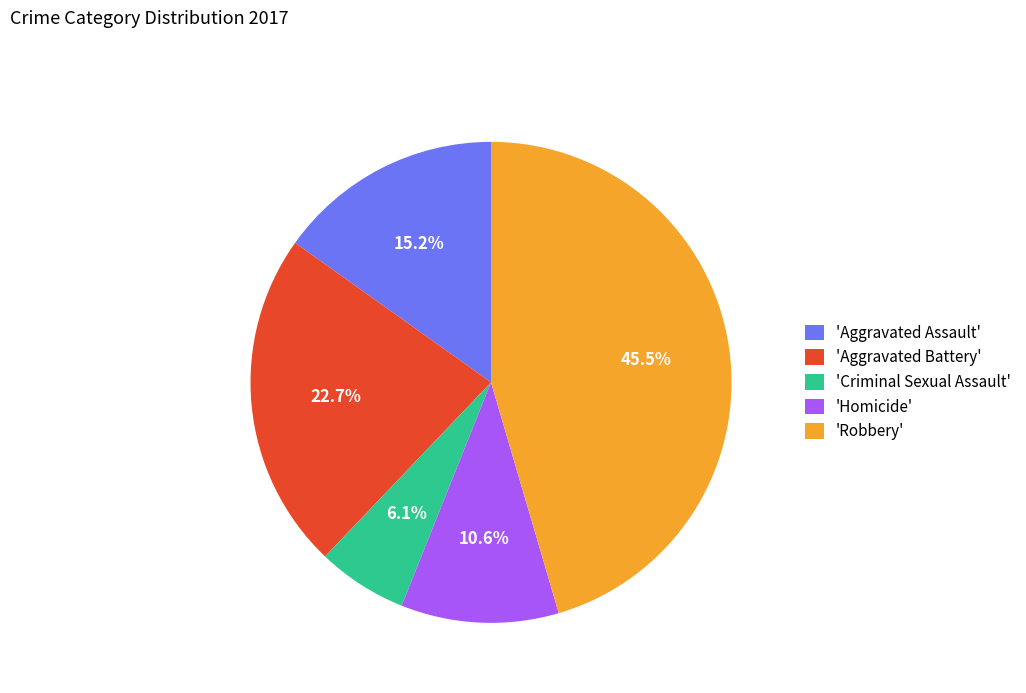

Does any single category account for the majority?

No